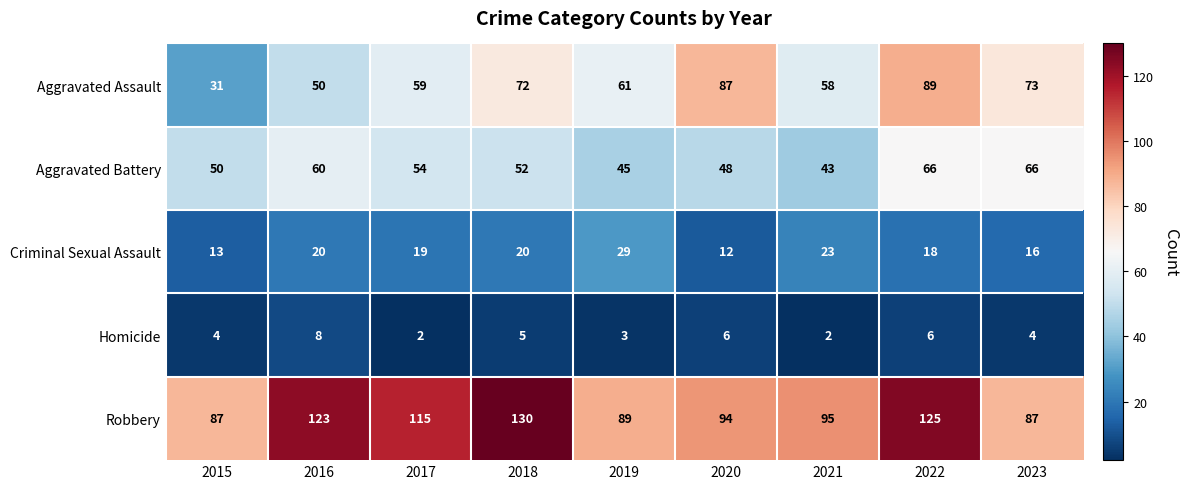

Count the number of categories in the chart.

9